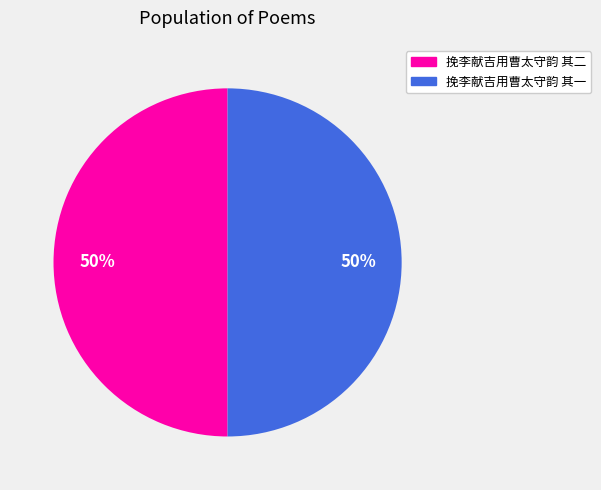

Is the sum of 挽李献吉用曹太守韵 其二 and 挽李献吉用曹太守韵 其一 greater than half?

Yes